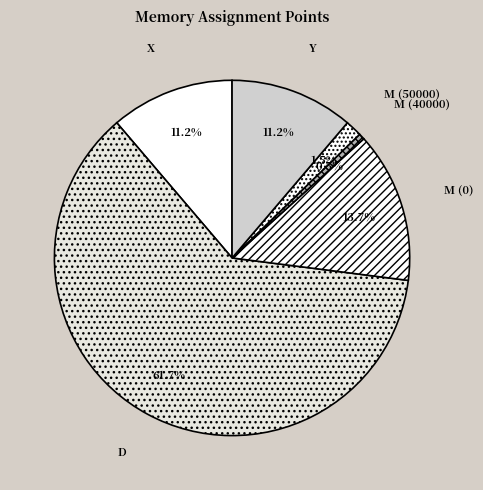

Which has a higher value, M (50000) or X?

X